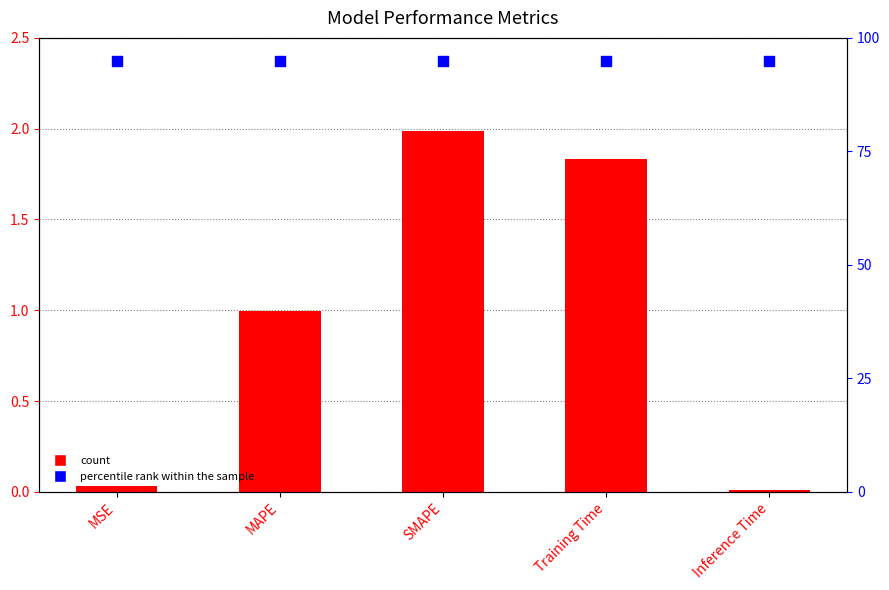

Which series contains the highest Y value?

percentile rank within the sample